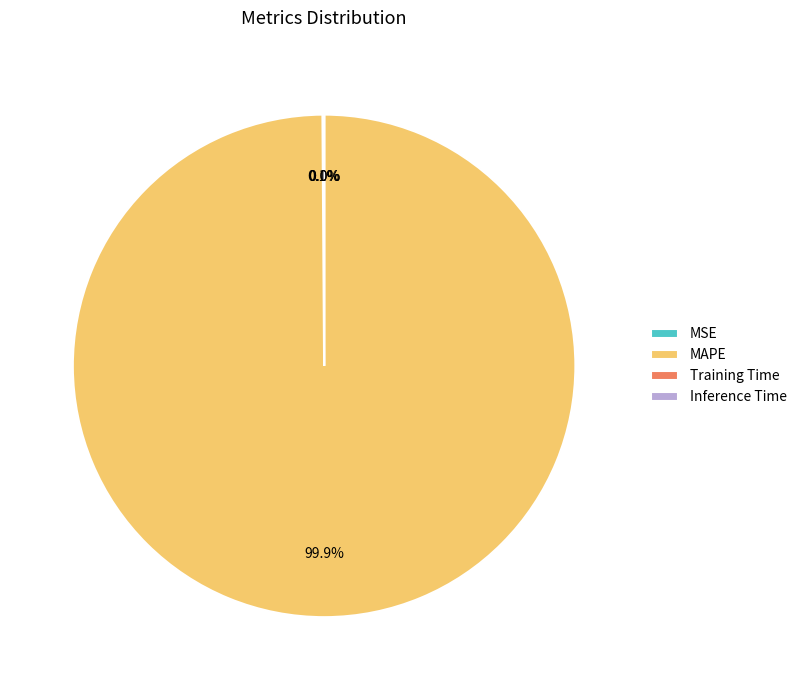

What is the majority slice?

MAPE